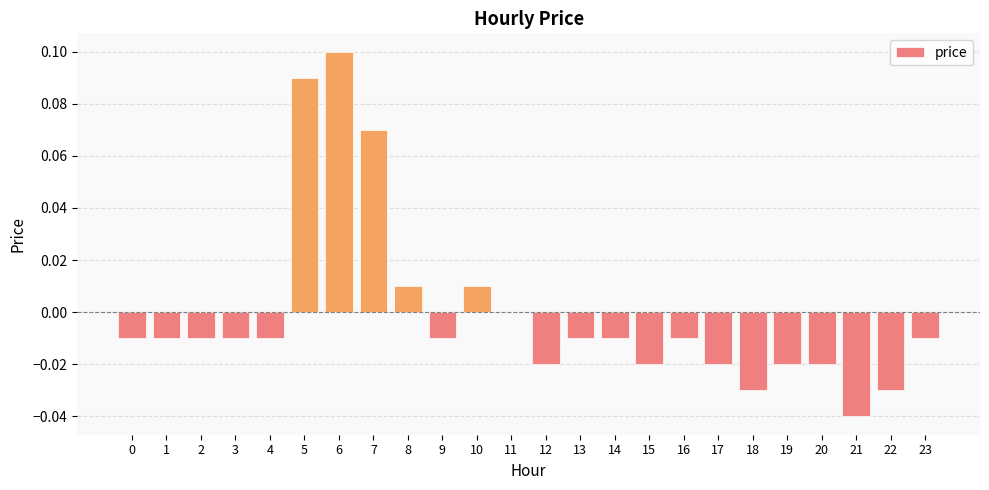

Which label corresponds to the largest value in the chart?

6